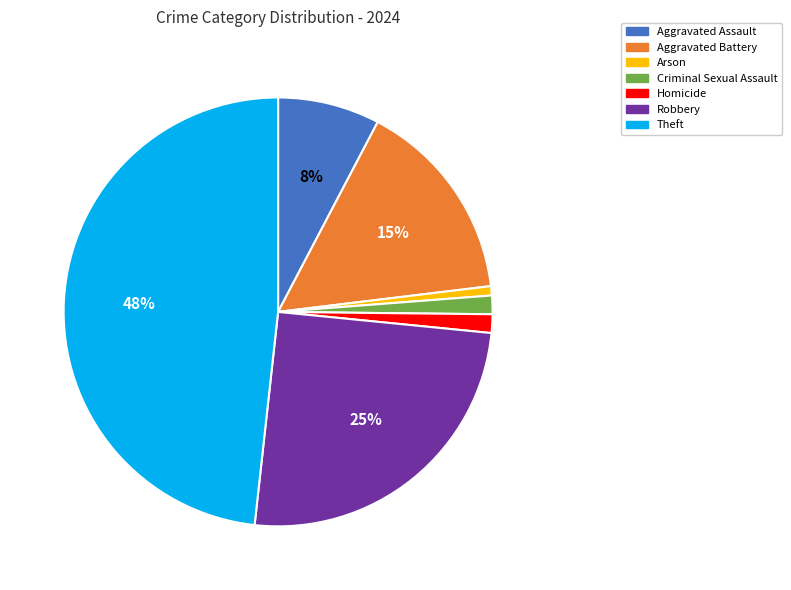

Is it true that Aggravated Assault is 8% of the pie?

True